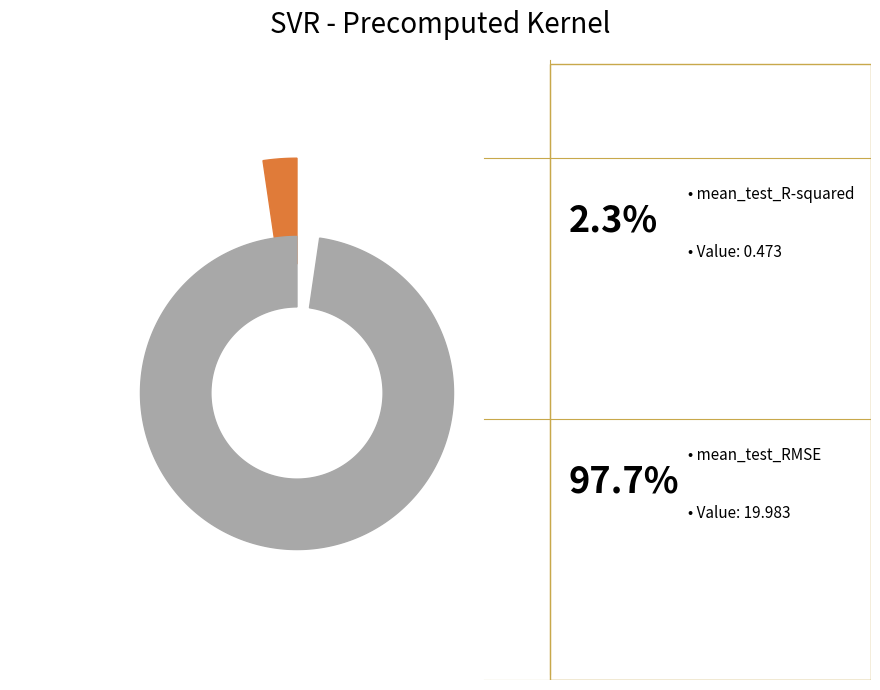

What is the change in value from mean_test_R-squared to mean_test_RMSE?

+19.5